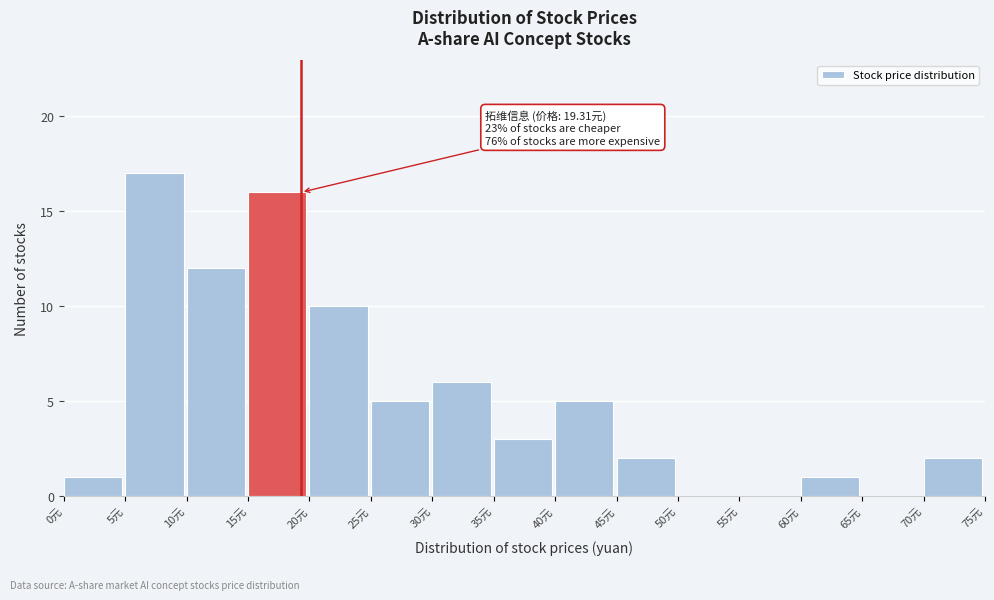

Which range on the x-axis has the tallest bar?

5 to 10